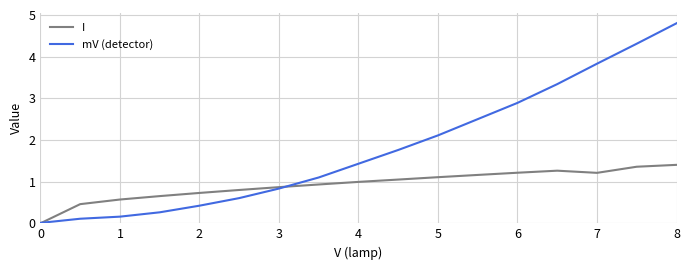

Does the chart display data point markers on the line(s)?

No